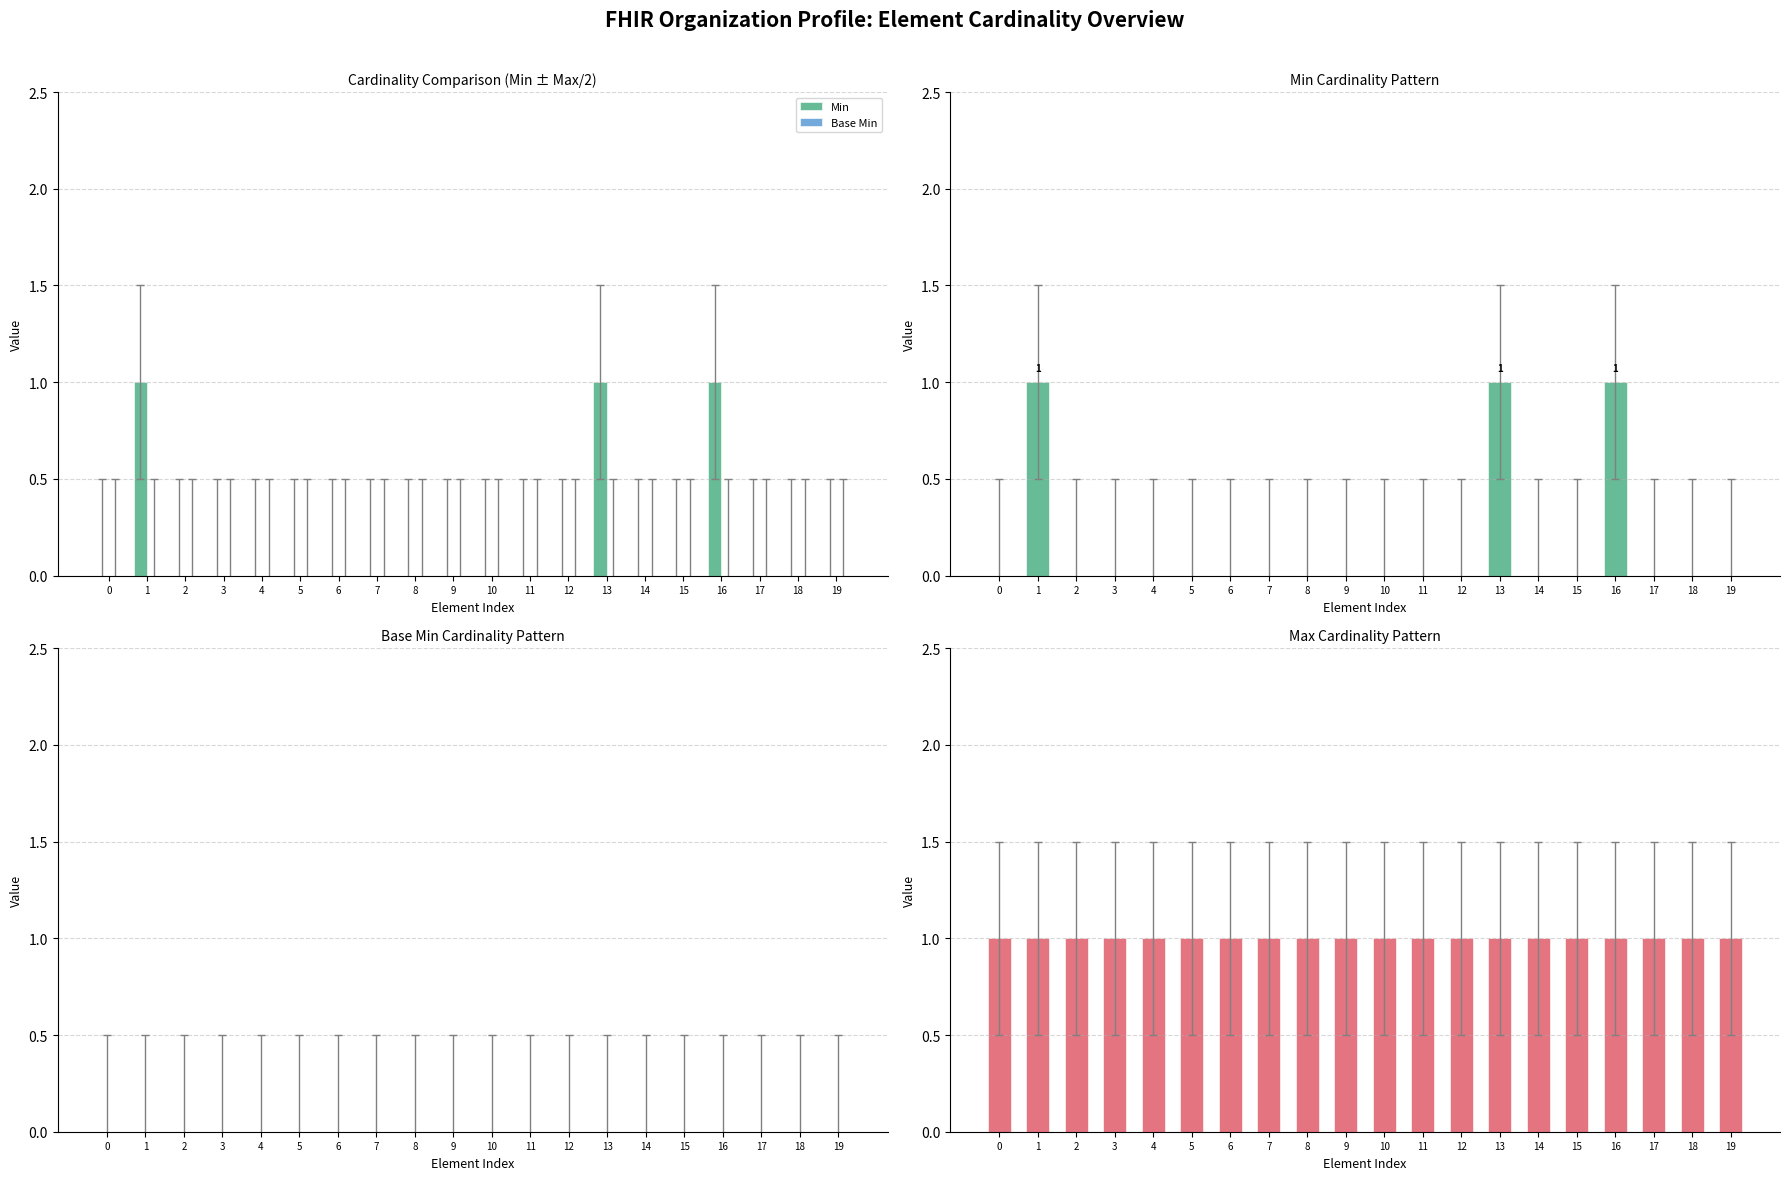

At 15, list the series in order from largest to smallest.

Max, Min, Base Min